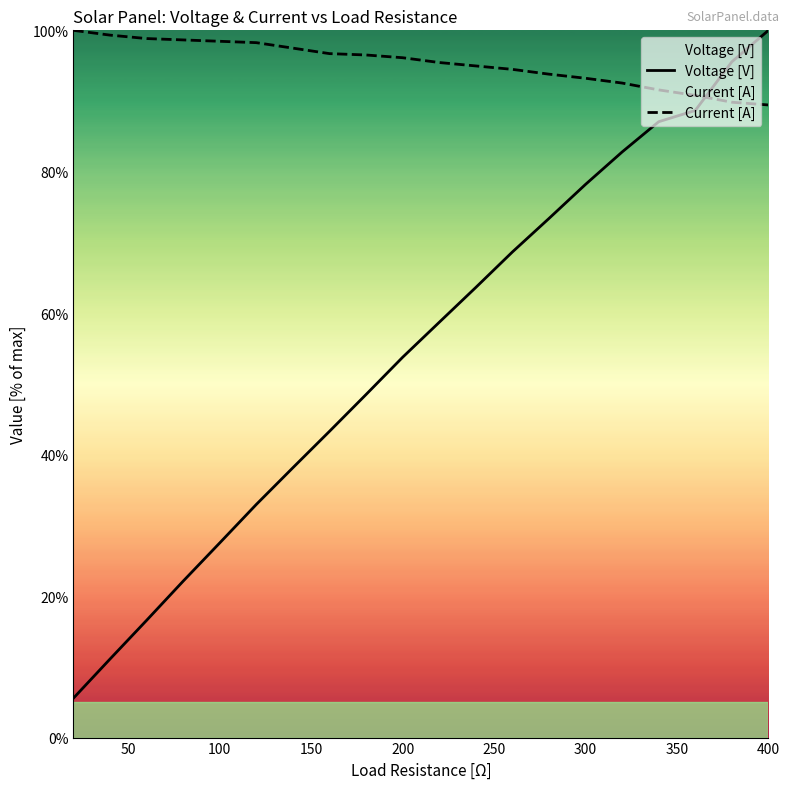

Which series ends up on top after the final intersection of Voltage [V] and Current [A]?

Voltage [V]